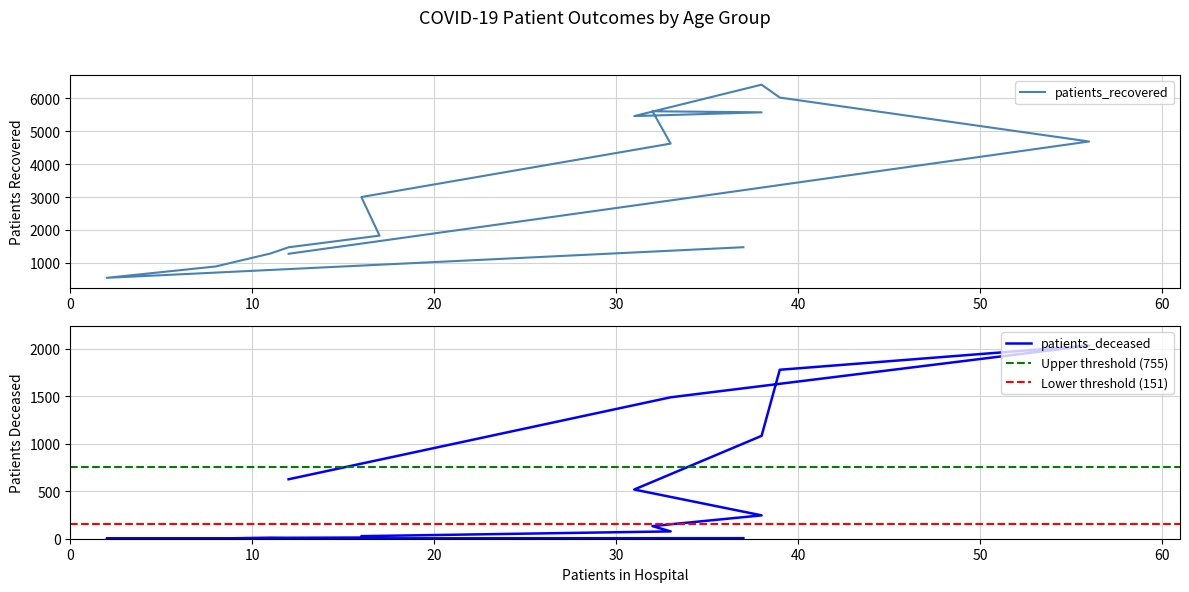

Does the chart display data point markers on the line(s)?

No